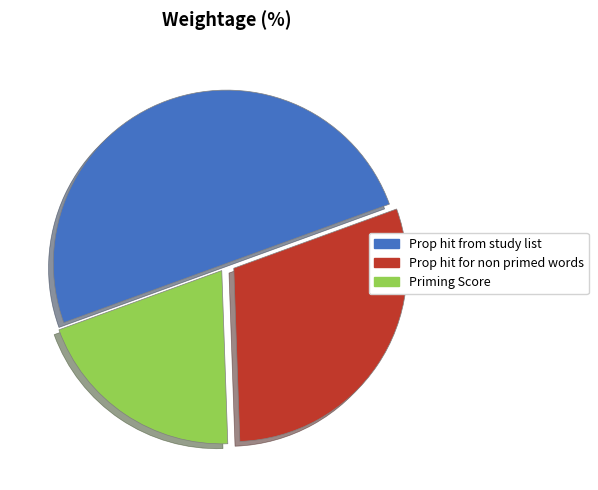

How many slices are in this pie chart?

3